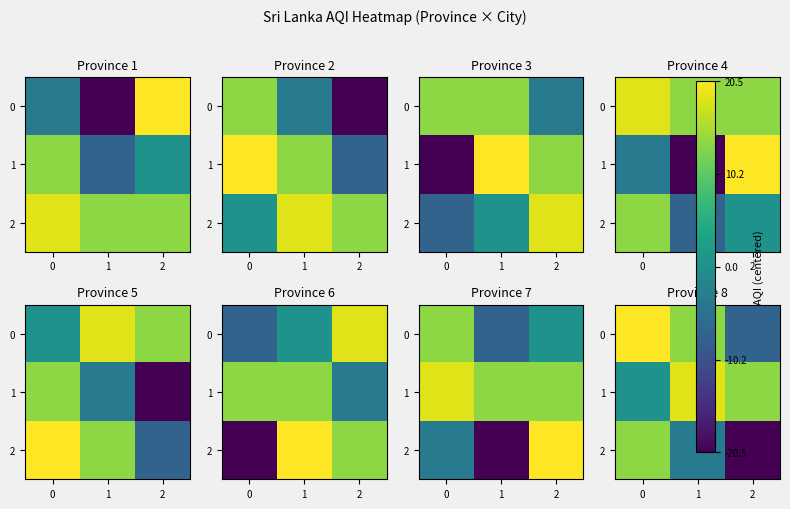

How many data points in 2 are less than -3?

2